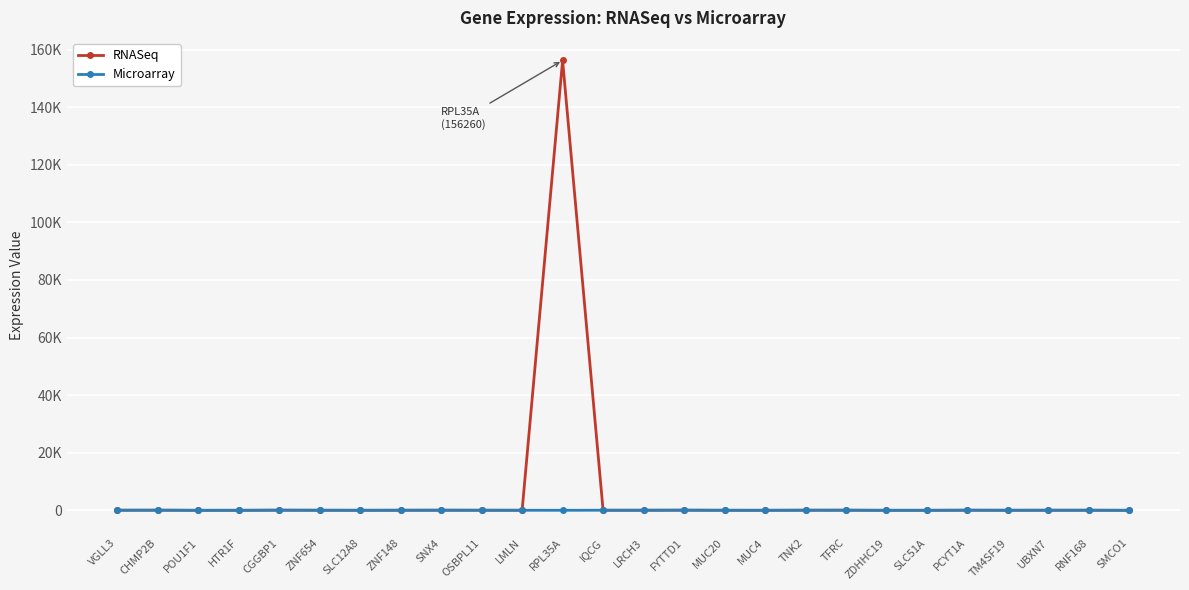

Does the chart have visible grid lines?

Yes